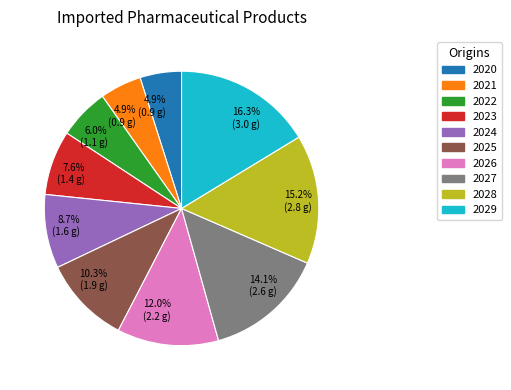

Which category has the biggest portion of the pie?

2029